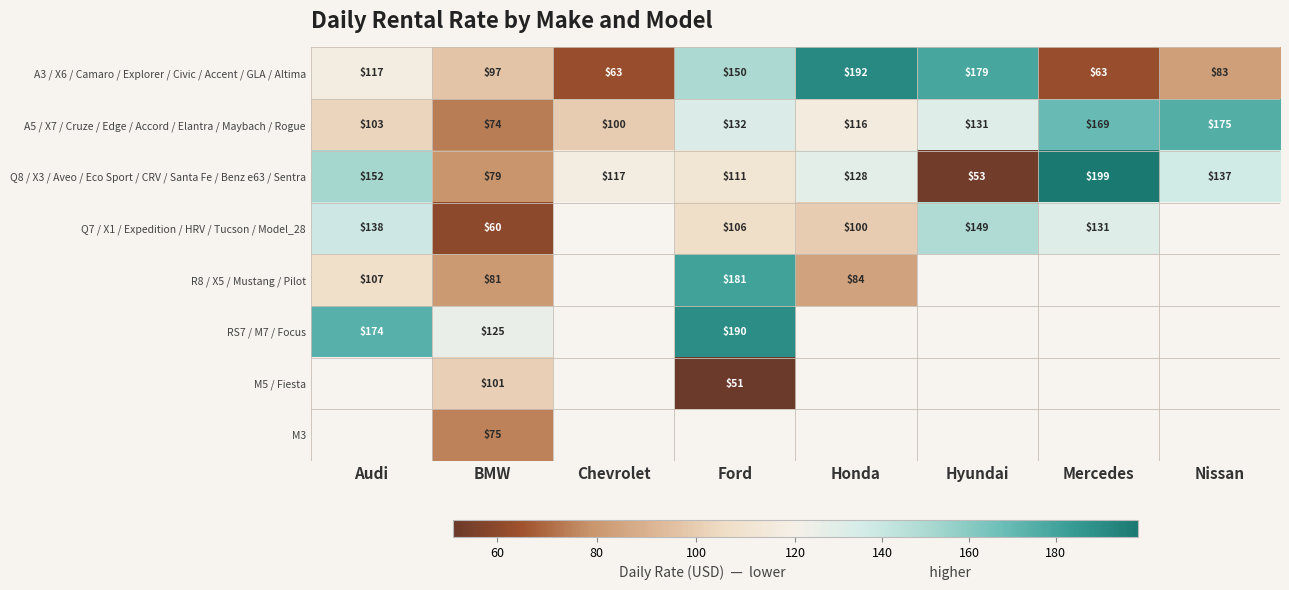

List the labels in order of Q8 / X3 / Aveo / Eco Sport / CRV / Santa Fe / Benz e63 / Sentra value, smallest first.

Hyundai, BMW, Ford, Chevrolet, Honda, Nissan, Audi, Mercedes